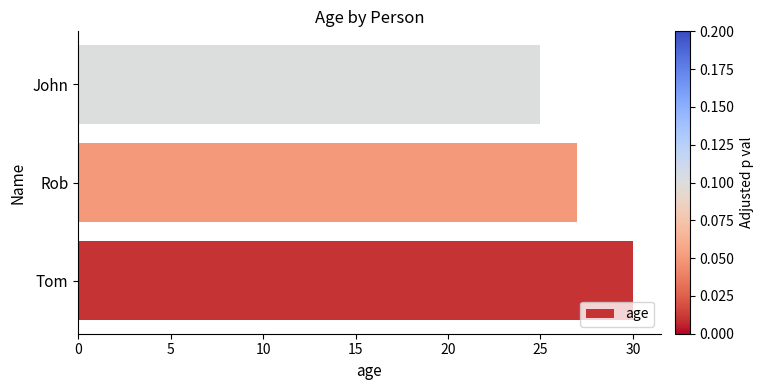

What is the maximum value shown in the chart?

30